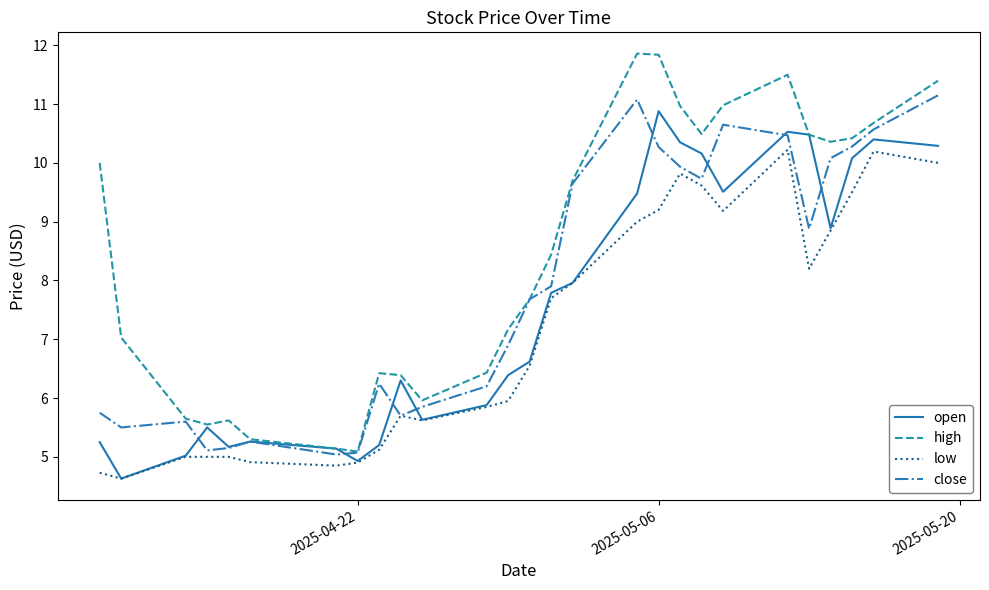

What is the smallest value displayed?

4.6